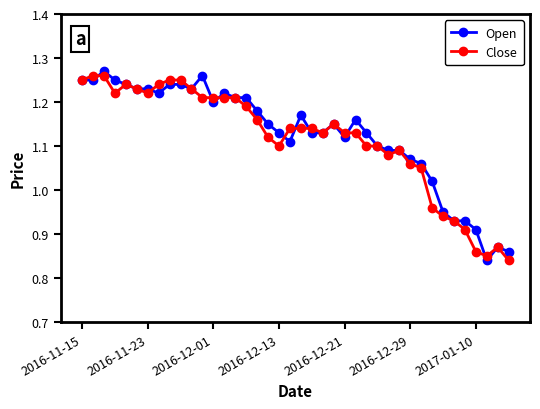

How many interior local valleys does the Close series have?

6